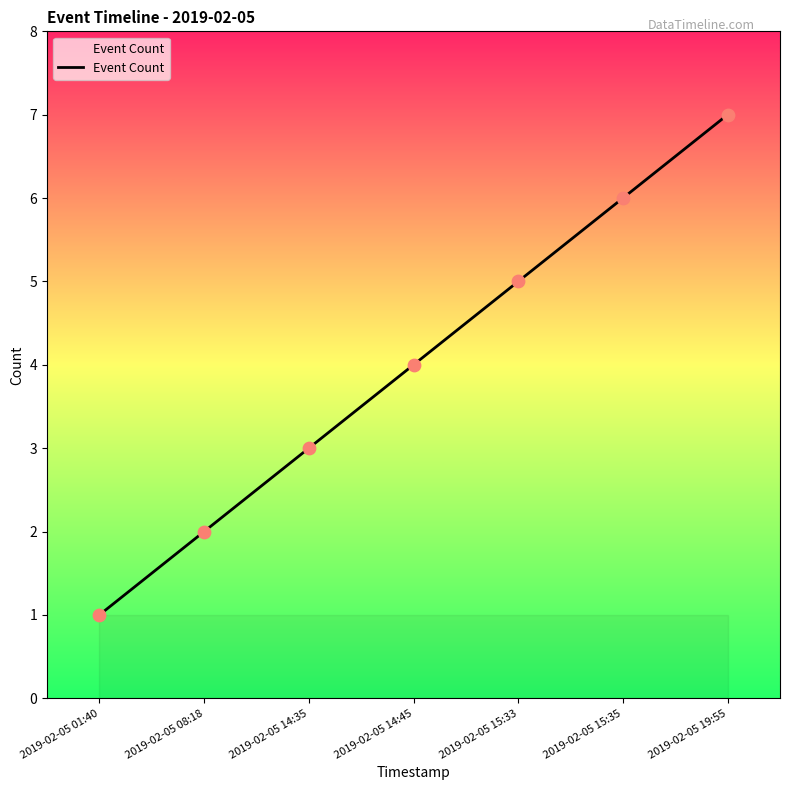

Which has a higher value, 2019-02-05 14:45 or 2019-02-05 15:35?

2019-02-05 15:35